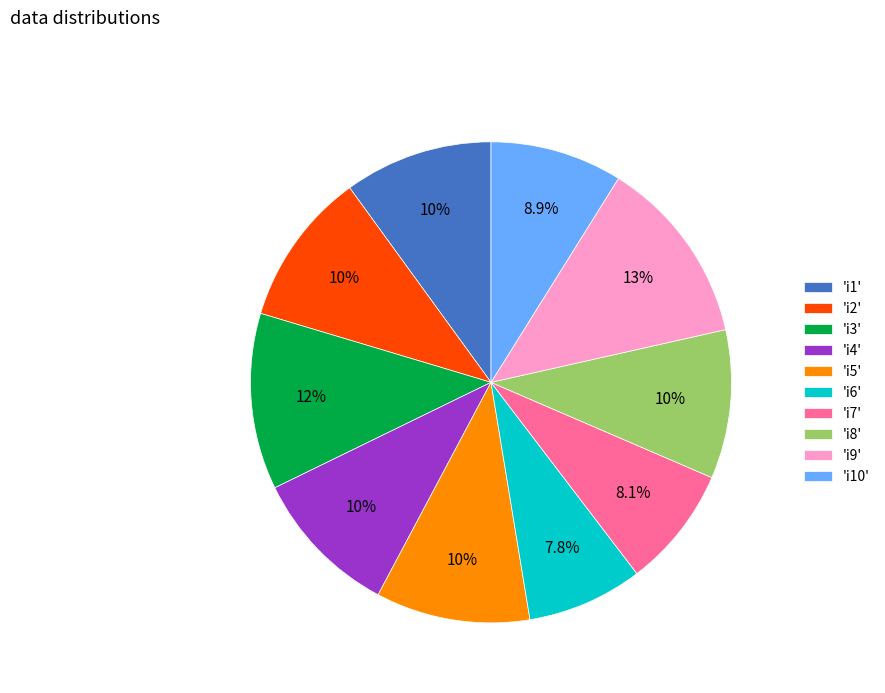

How many slices are in this pie chart?

10